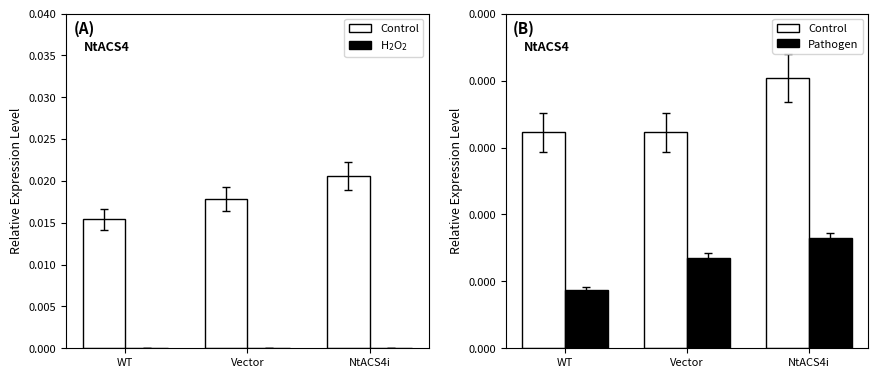

True or false: Pathogen has a value of 0.0 at WT.

True